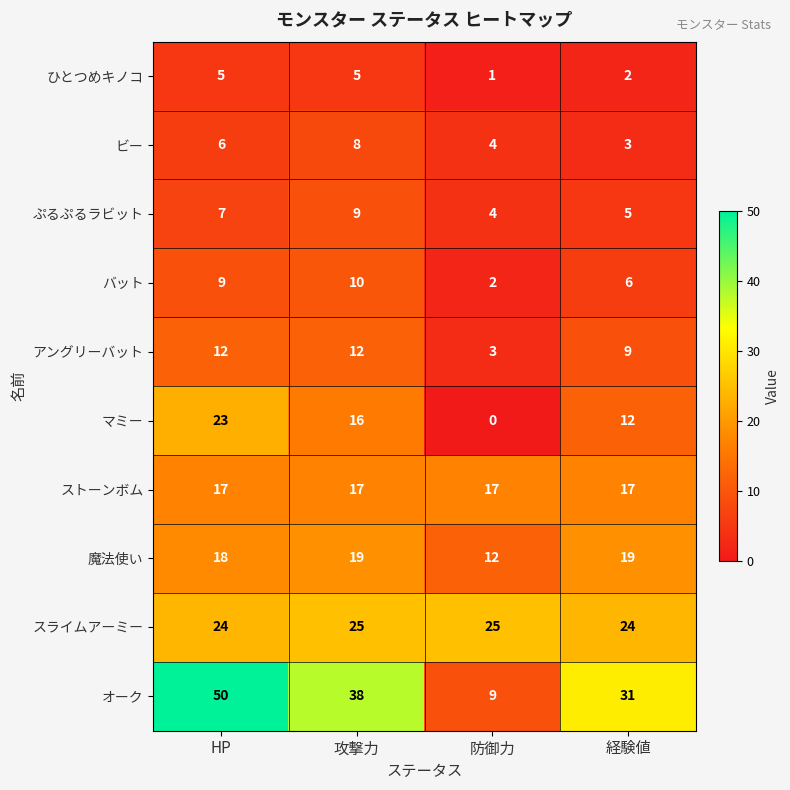

What is the spread (max minus min) of values at 防御力?

25